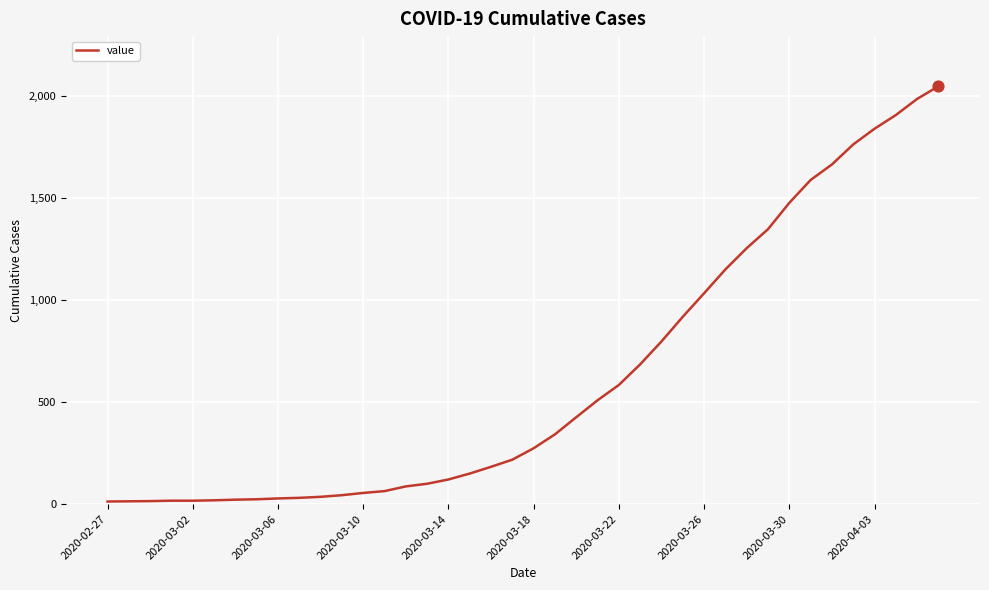

What is the maximum value shown in the chart?

2047